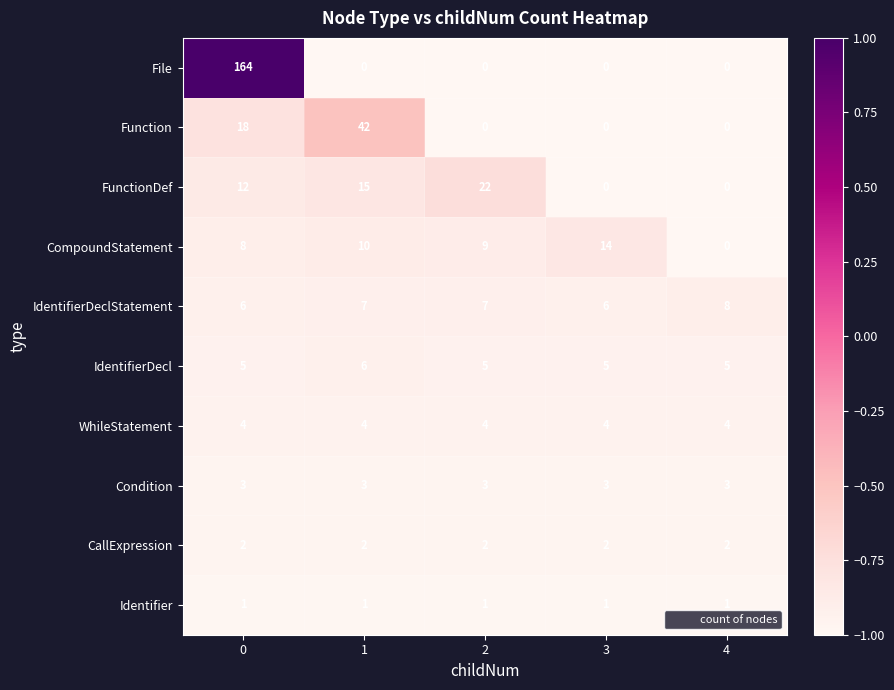

What is the greatest value displayed?

164